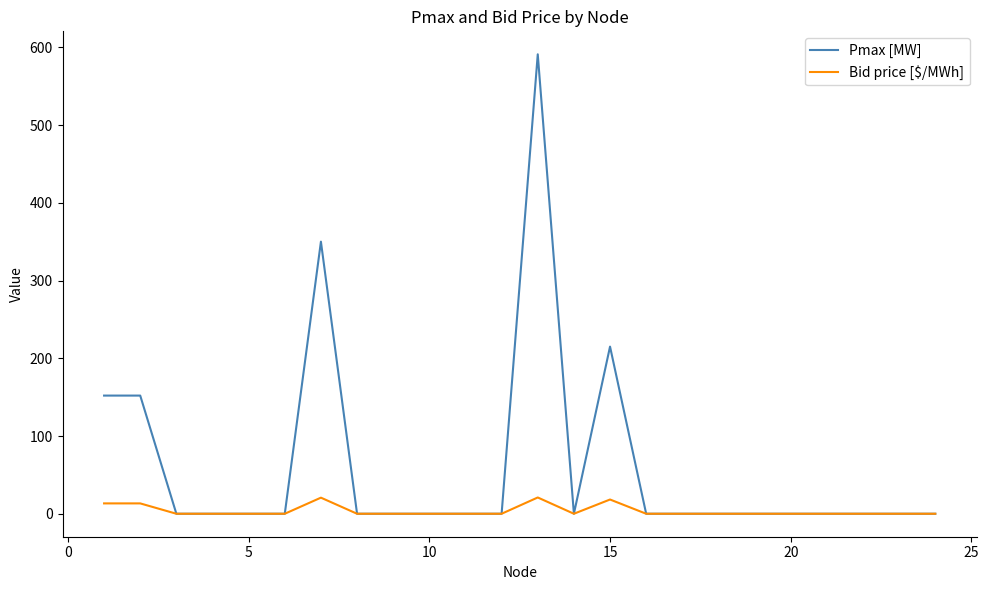

Rank the series by their maximum value, from lowest to highest.

Bid price [$/MWh], Pmax [MW]